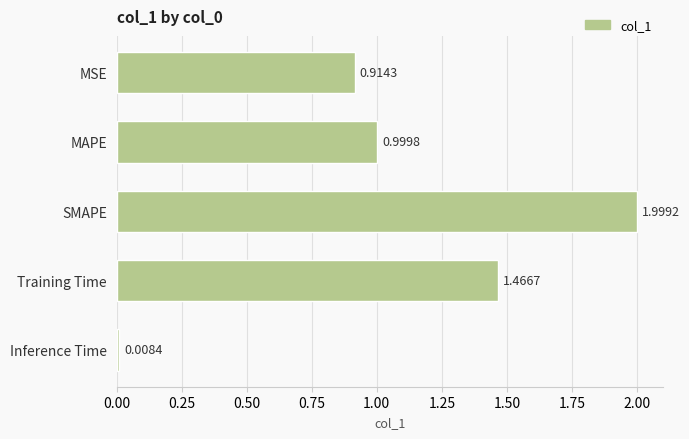

Which has a higher value, SMAPE or MSE?

SMAPE